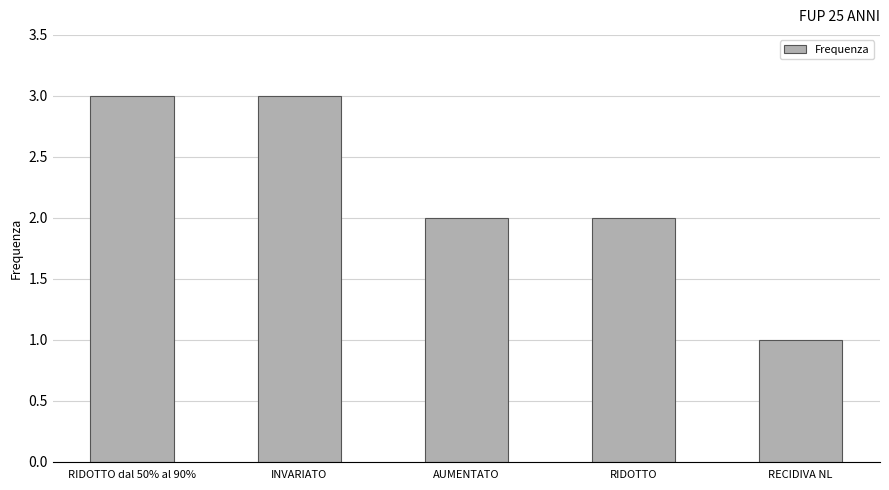

How many bars are there in total?

5